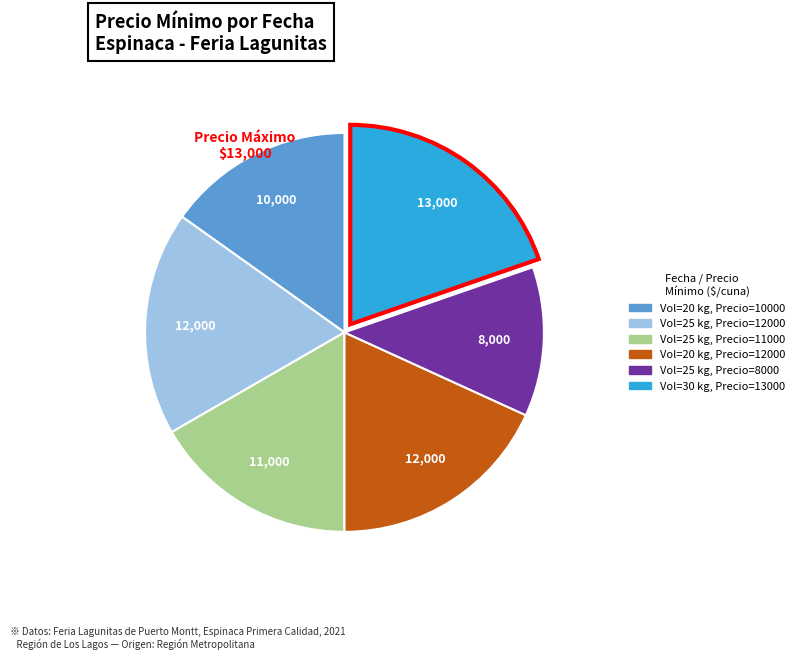

Is there any slice that represents more than half of the pie?

No